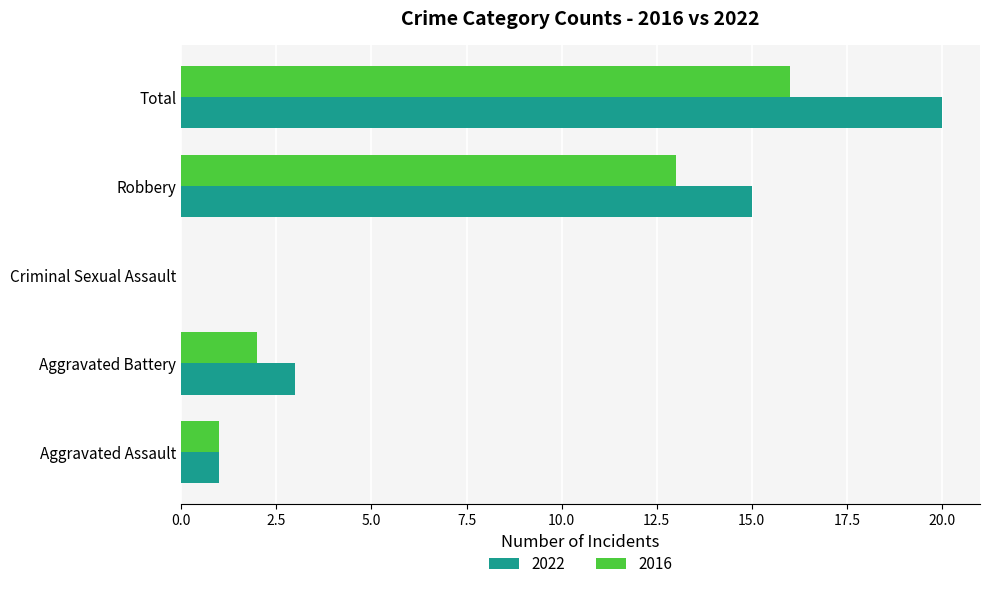

What is the sum of the 2022 values at Aggravated Battery and Robbery?

18